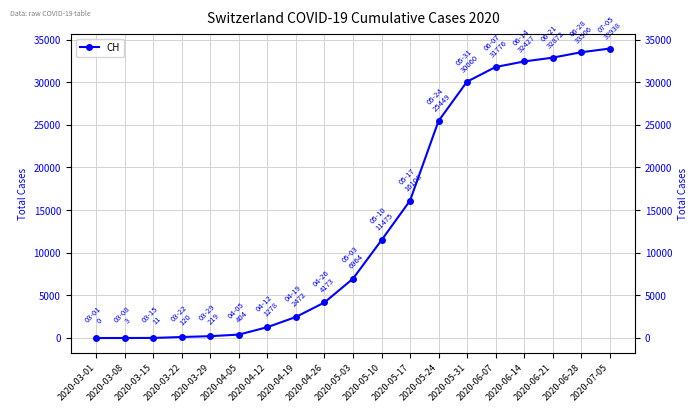

What is the average value?

13856